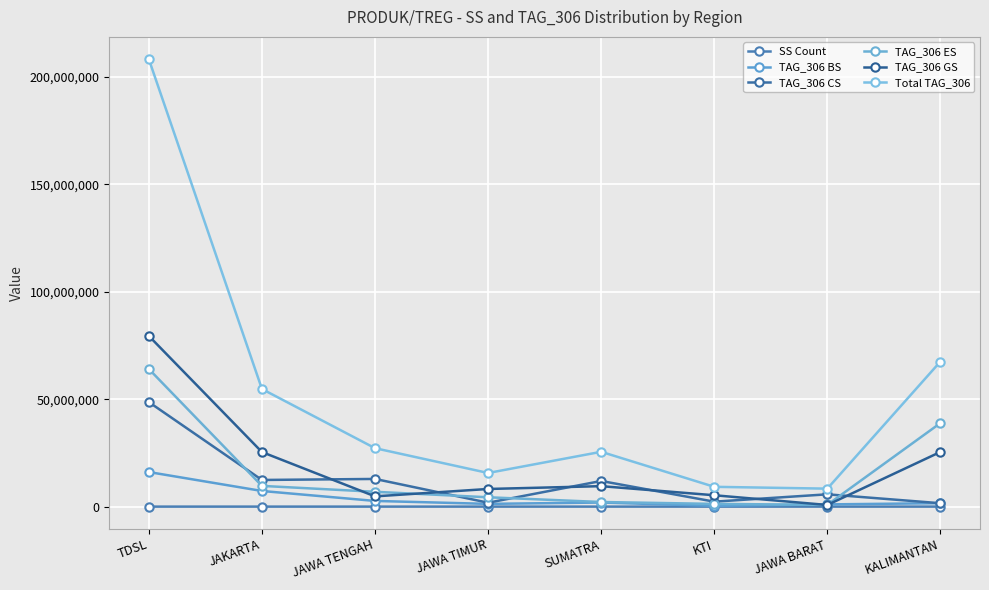

At SUMATRA, list the series in order from largest to smallest.

Total TAG_306, TAG_306 CS, TAG_306 GS, TAG_306 ES, TAG_306 BS, SS Count